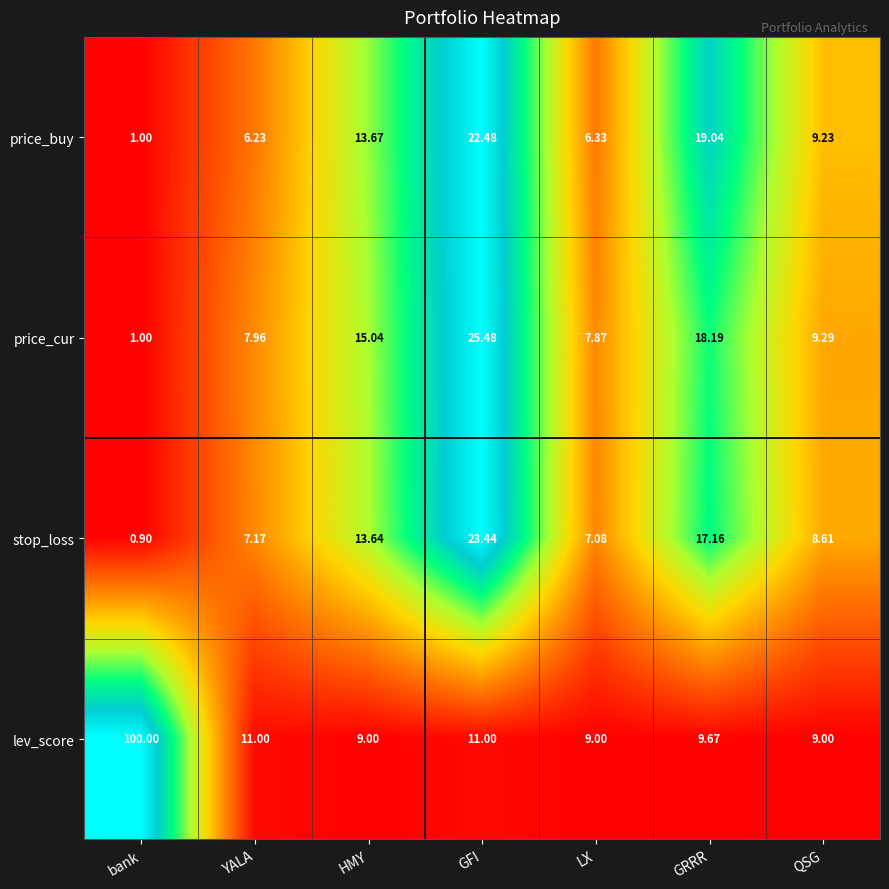

At which label does stop_loss reach its minimum?

bank